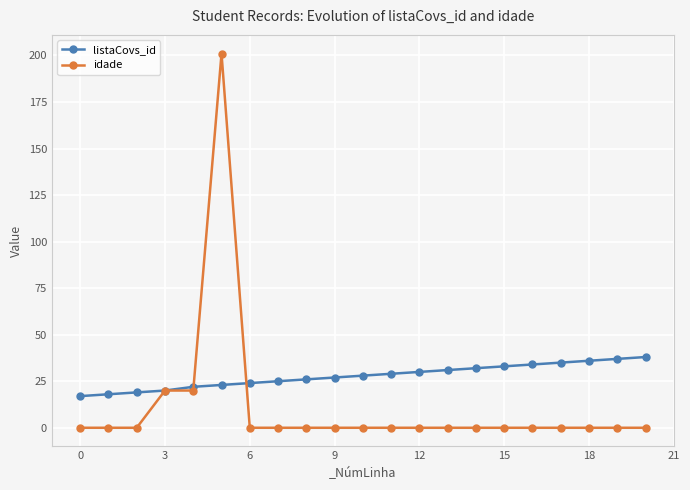

How many data points in listaCovs_id are less than 28?

10